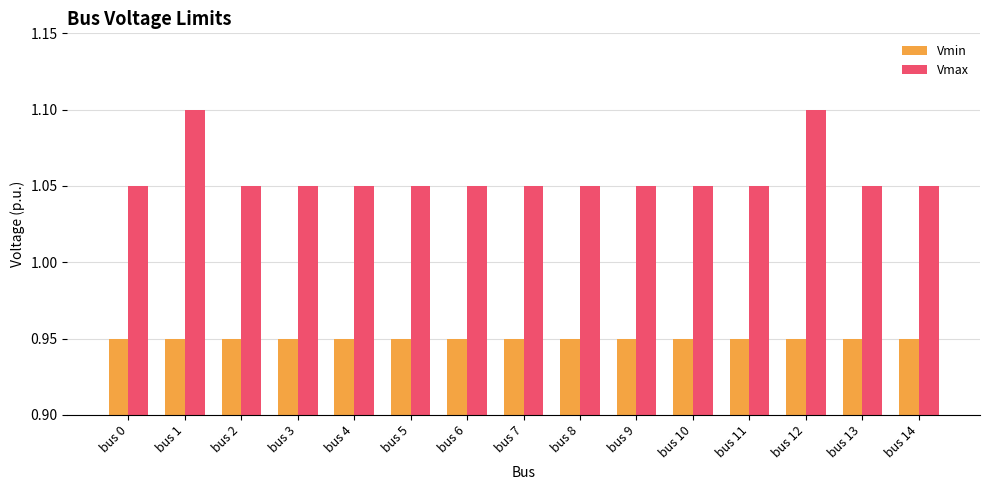

Rank the series by their average value, from lowest to highest.

Vmin, Vmax